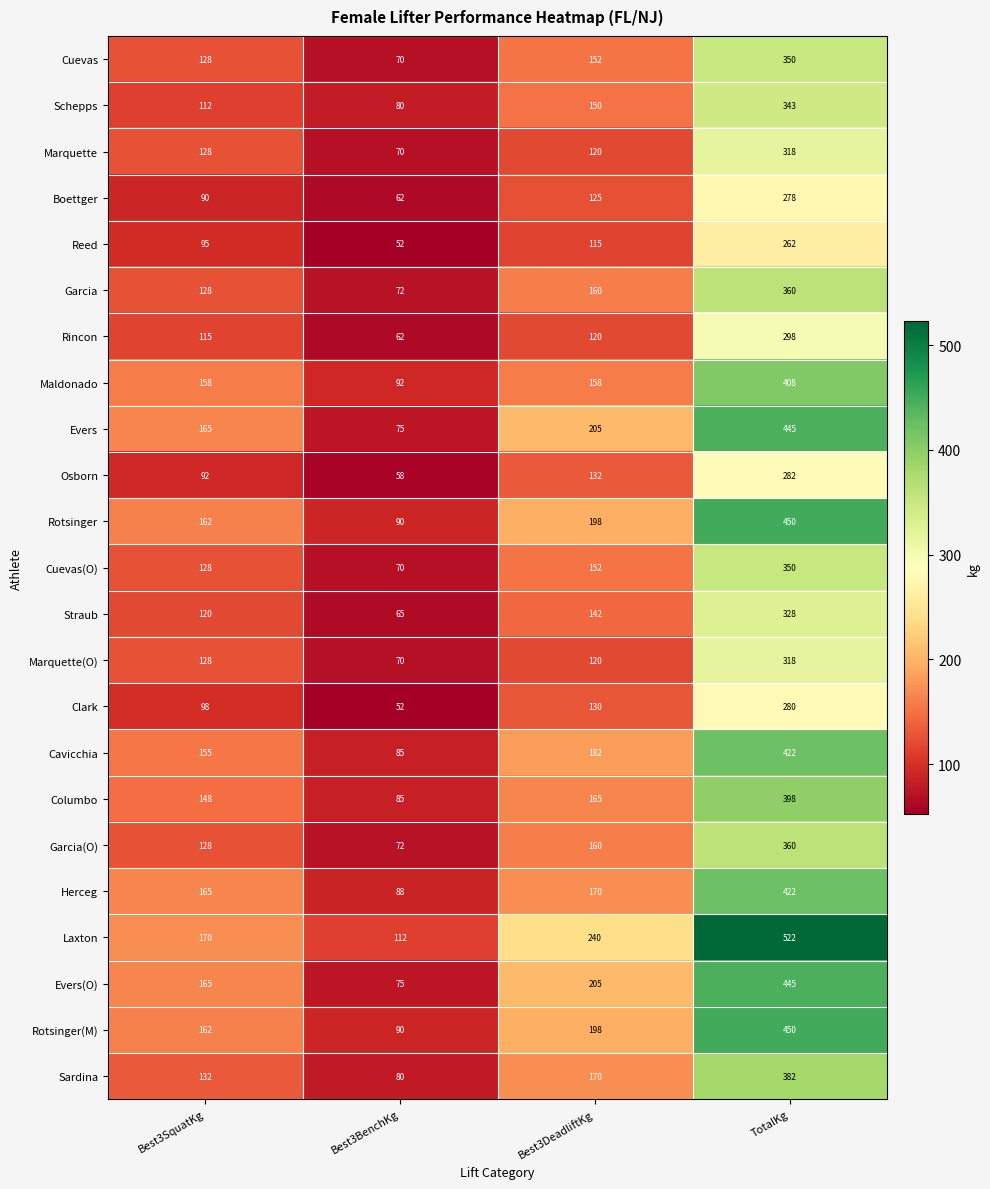

What is the average value of the Garcia series?

180